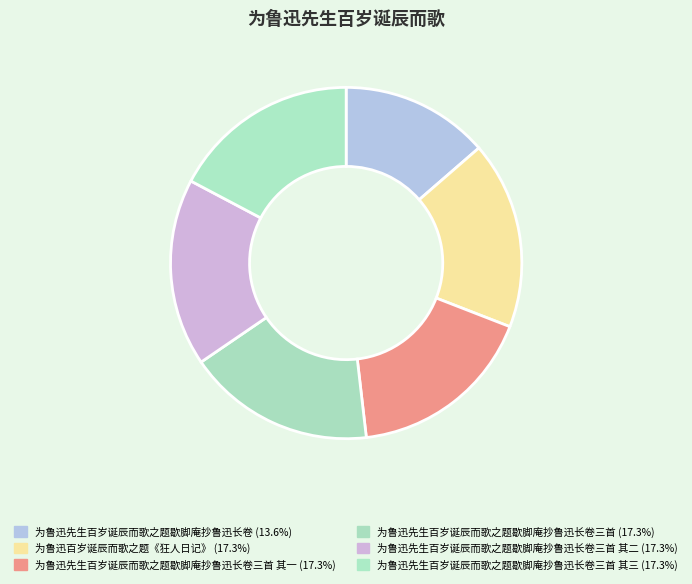

How many segments does this pie chart have?

6